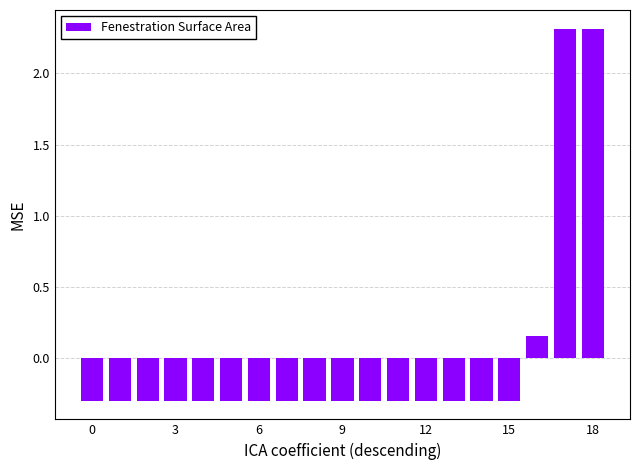

How many bars are there in total?

19